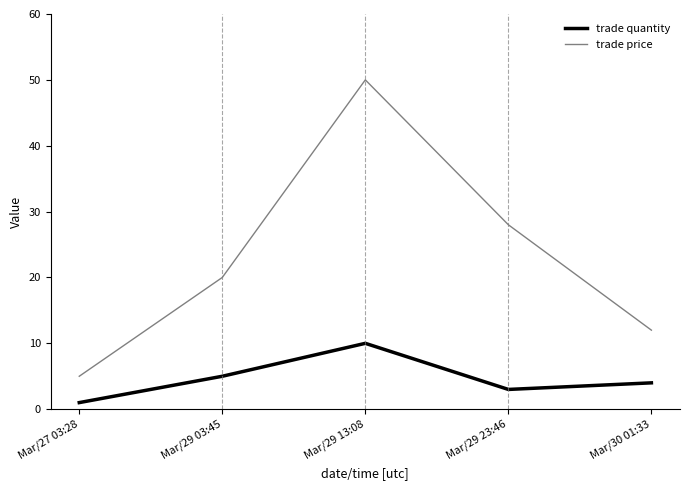

Reading left to right, transcribe all the data shown in this chart.

trade quantity: 1	5	10	3	4
trade price: 5	20	50	28	12